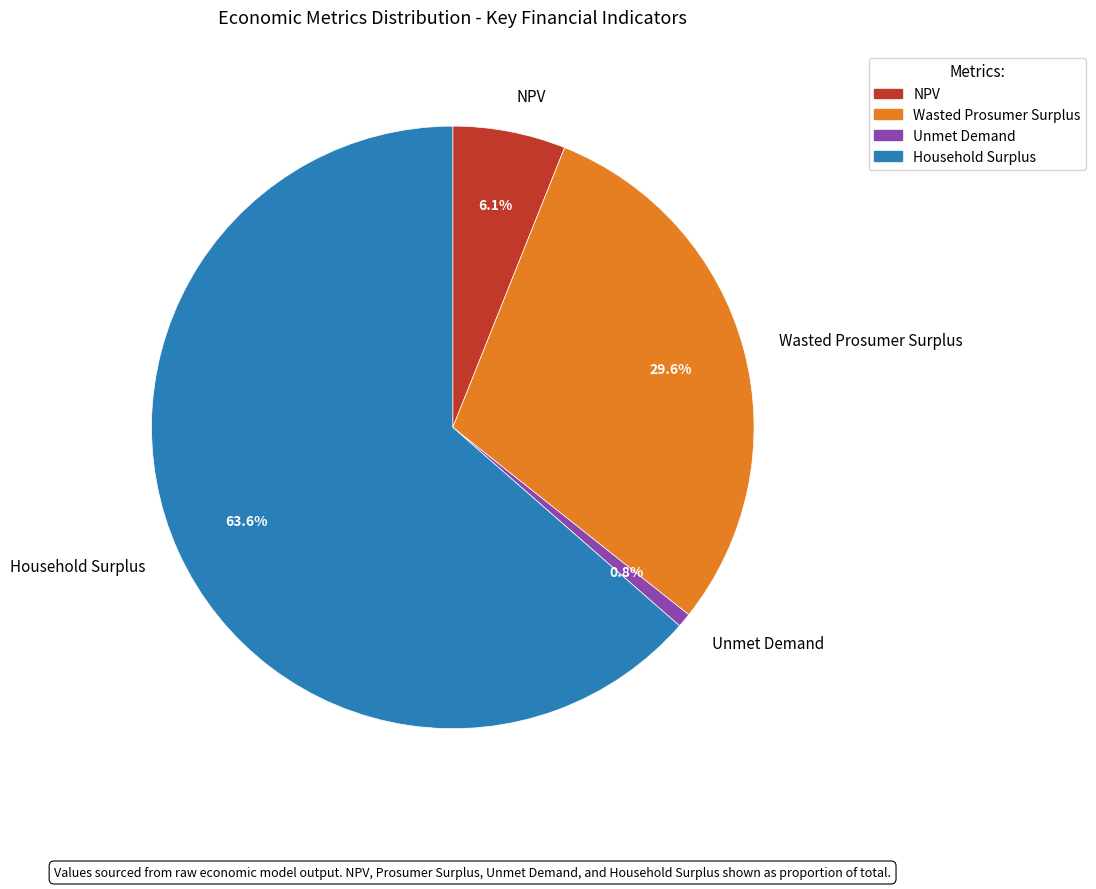

To the nearest percent, what is the difference between the largest and smallest slice percentages?

63%